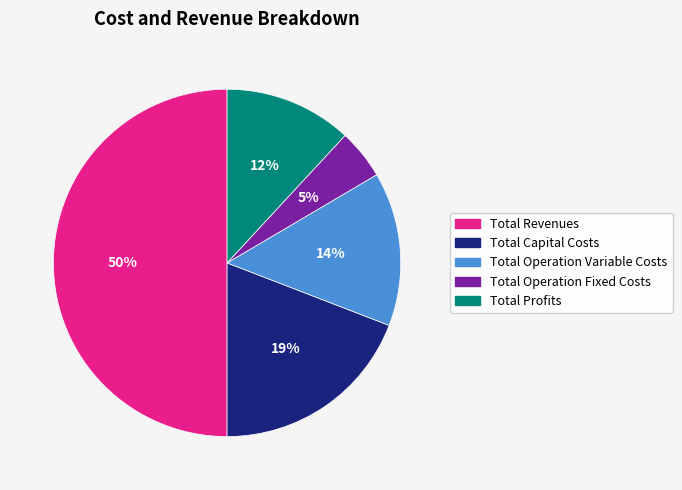

Do Total Operation Fixed Costs and Total Capital Costs together represent more than half of the pie?

No